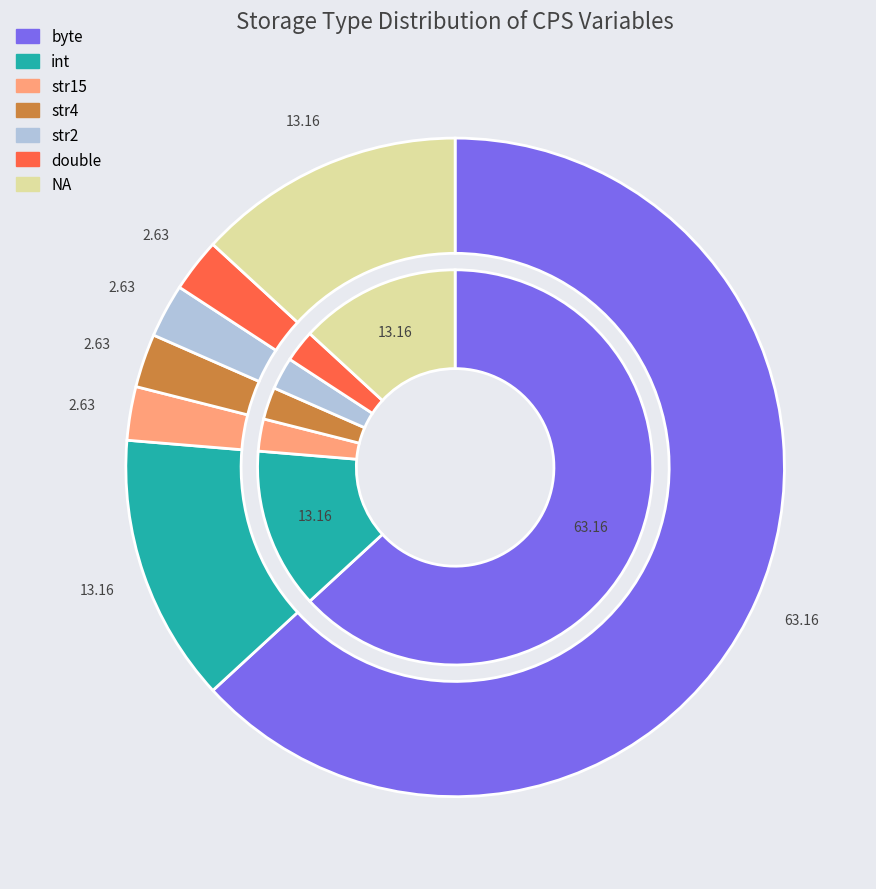

Which slice is the smallest?

str15